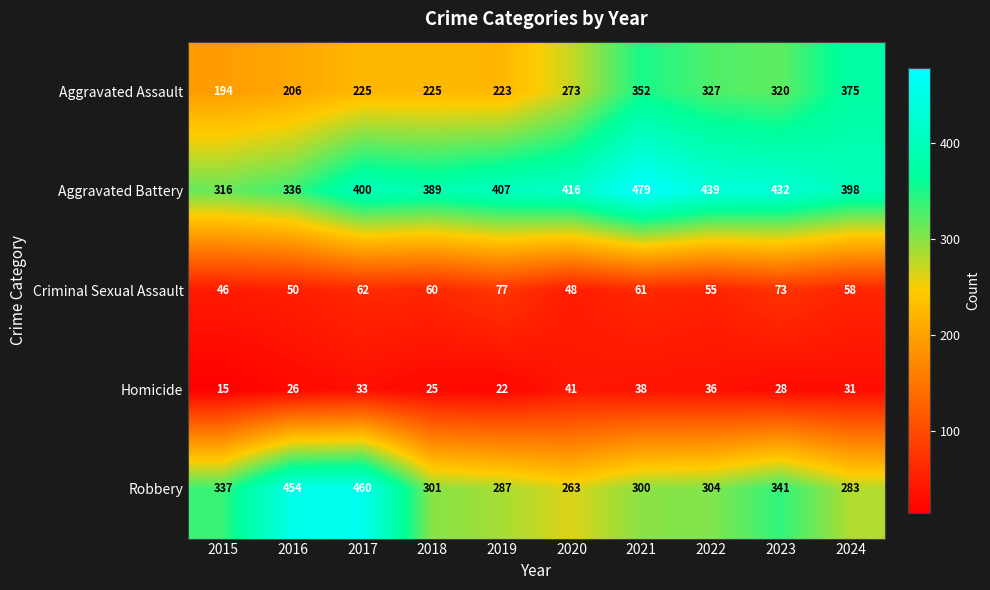

Which series has the widest spread of values?

Robbery